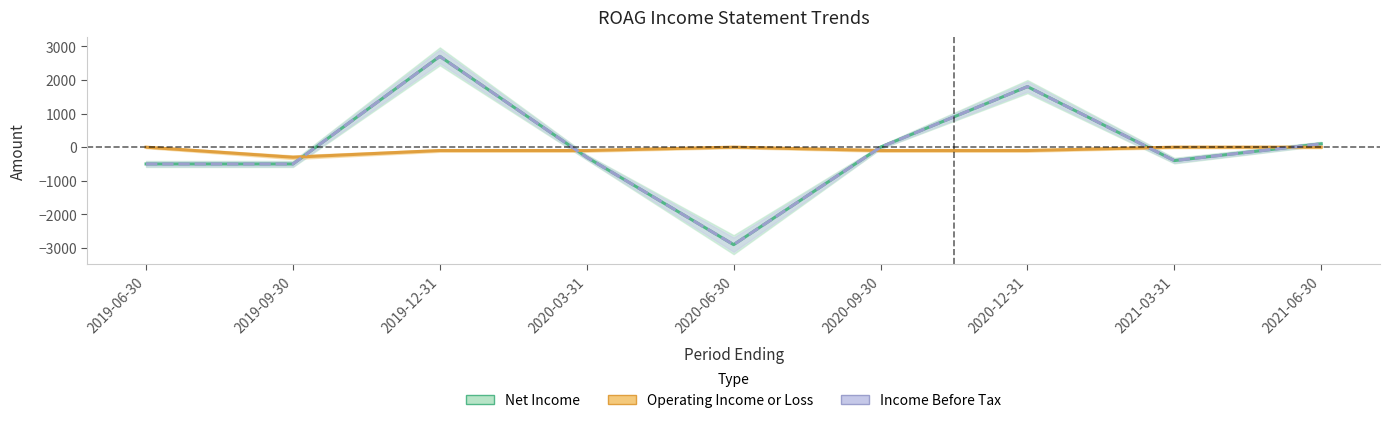

What is the difference between the maximum and second lowest values in the Income Before Tax series?

3200